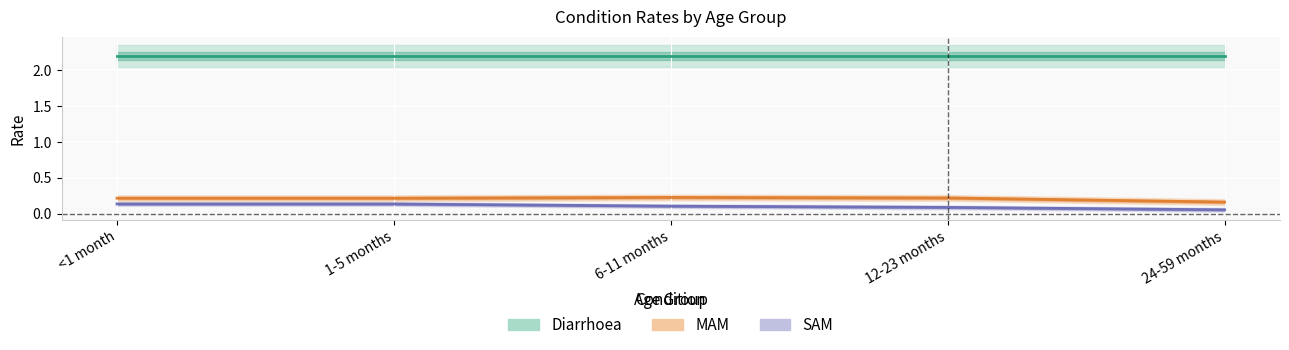

At how many categories does at least one series exceed 0?

5